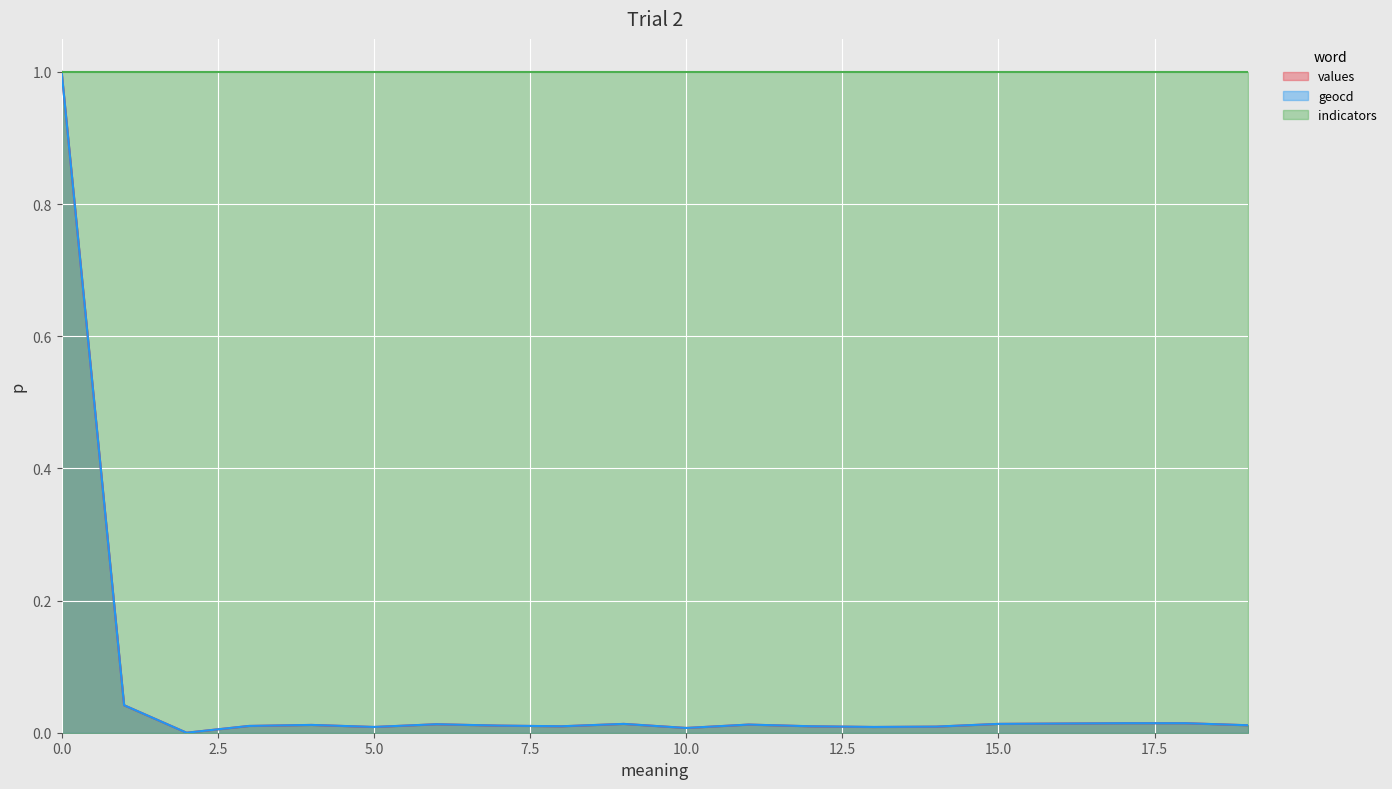

Does the chart display data point markers on the line(s)?

No